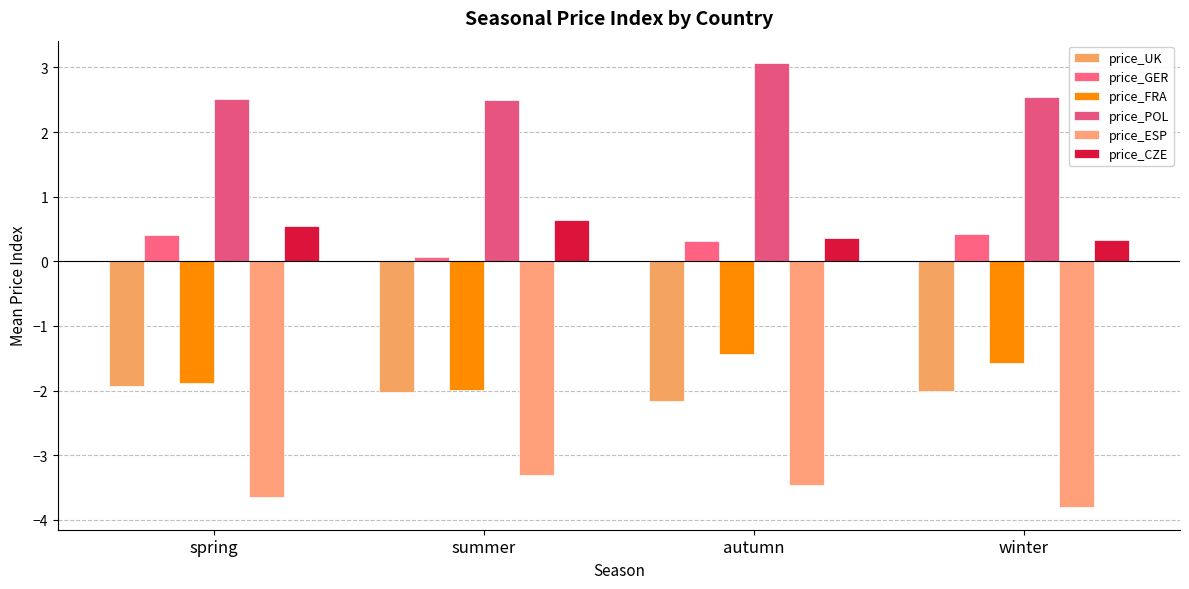

At which label does price_UK first exceed -2?

spring